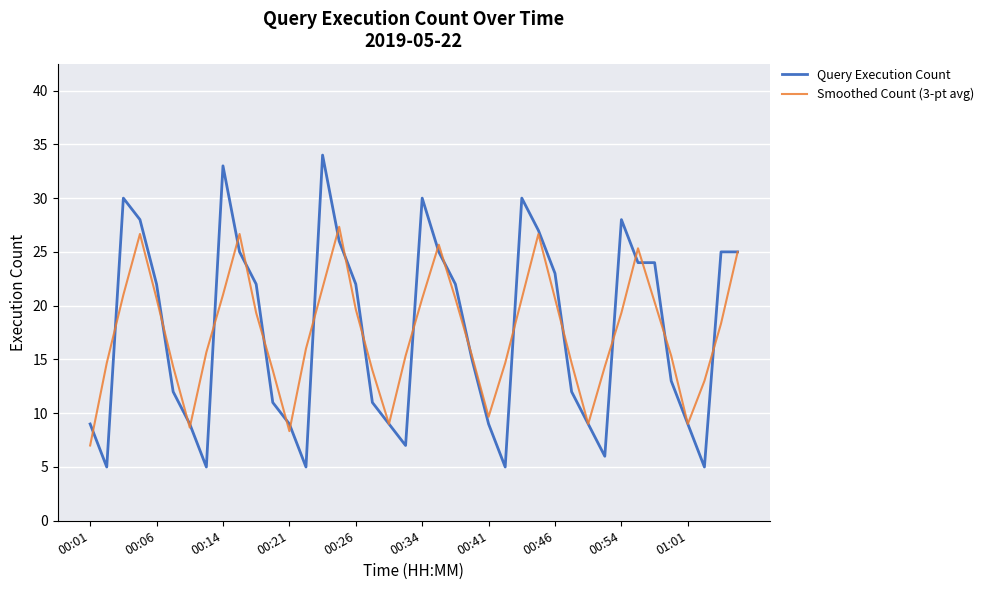

Which series has the widest spread of values?

Query Execution Count